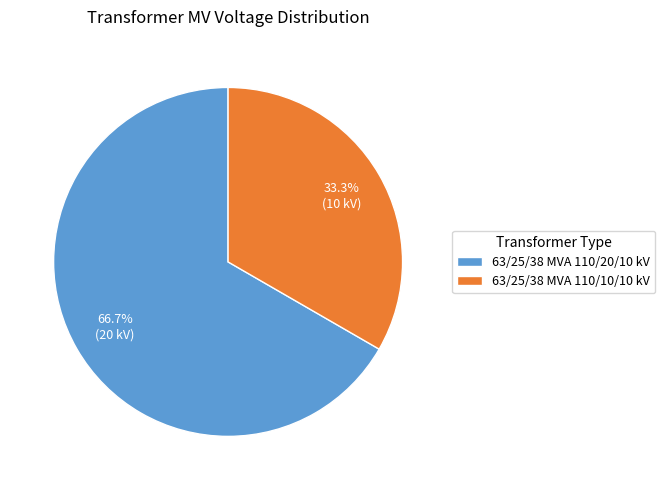

Rank the categories by value from highest to lowest.

63/25/38 MVA 110/20/10 kV, 63/25/38 MVA 110/10/10 kV